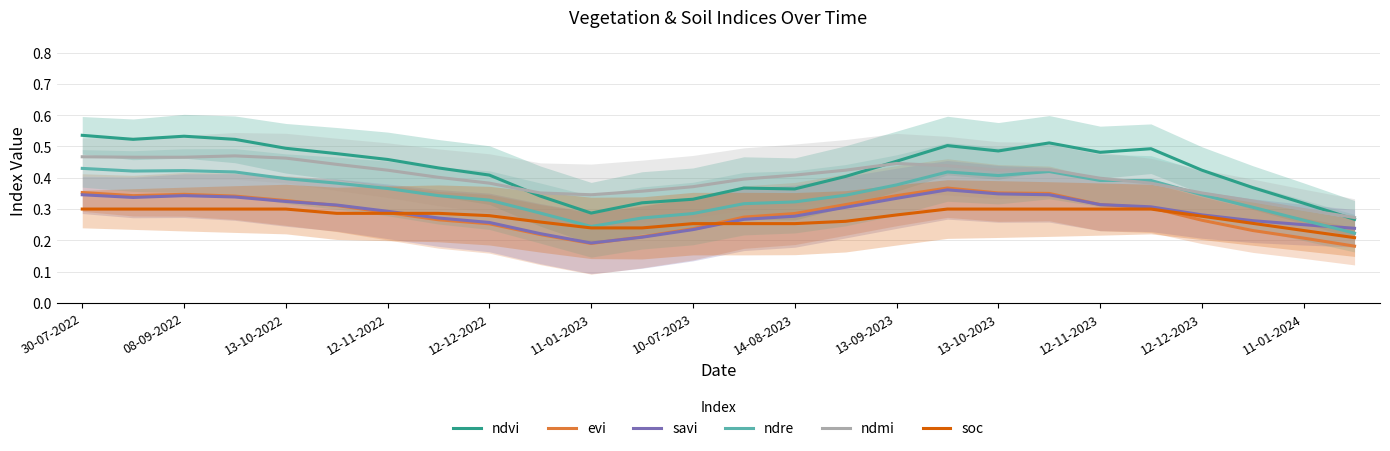

Which series has the largest total across all categories?

ndvi